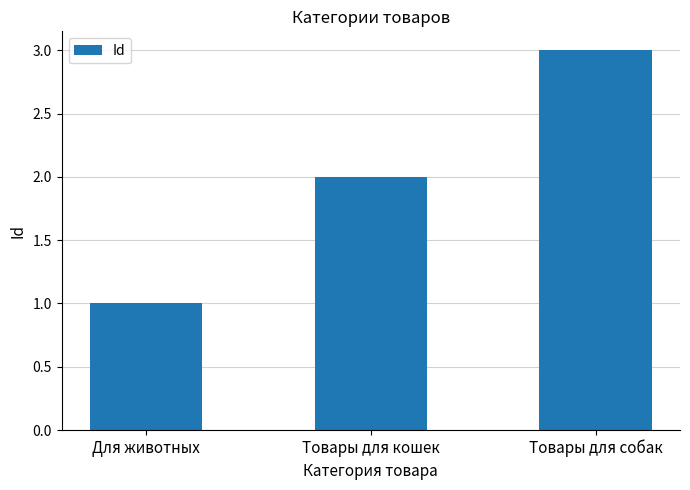

Reading left to right, list all the values displayed in this chart.

1	2	3